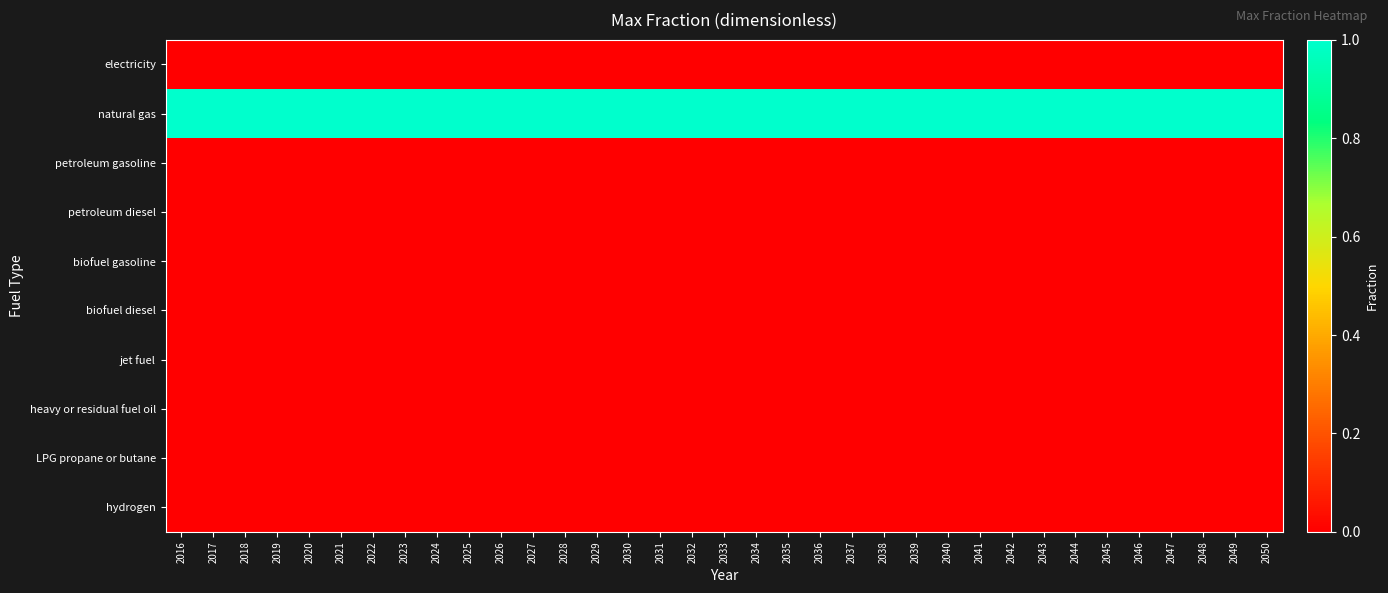

Reading right to left, transcribe all the data shown in this chart.

electricity: 2050=0	2049=0	2048=0	2047=0	2046=0	2045=0	2044=0	2043=0	2042=0	2041=0	2040=0	2039=0	2038=0	2037=0	2036=0	2035=0	2034=0	2033=0	2032=0	2031=0	2030=0	2029=0	2028=0	2027=0	2026=0	2025=0	2024=0	2023=0	2022=0	2021=0	2020=0	2019=0	2018=0	2017=0	2016=0
natural gas: 2050=1	2049=1	2048=1	2047=1	2046=1	2045=1	2044=1	2043=1	2042=1	2041=1	2040=1	2039=1	2038=1	2037=1	2036=1	2035=1	2034=1	2033=1	2032=1	2031=1	2030=1	2029=1	2028=1	2027=1	2026=1	2025=1	2024=1	2023=1	2022=1	2021=1	2020=1	2019=1	2018=1	2017=1	2016=1
petroleum gasoline: 2050=0	2049=0	2048=0	2047=0	2046=0	2045=0	2044=0	2043=0	2042=0	2041=0	2040=0	2039=0	2038=0	2037=0	2036=0	2035=0	2034=0	2033=0	2032=0	2031=0	2030=0	2029=0	2028=0	2027=0	2026=0	2025=0	2024=0	2023=0	2022=0	2021=0	2020=0	2019=0	2018=0	2017=0	2016=0
petroleum diesel: 2050=0	2049=0	2048=0	2047=0	2046=0	2045=0	2044=0	2043=0	2042=0	2041=0	2040=0	2039=0	2038=0	2037=0	2036=0	2035=0	2034=0	2033=0	2032=0	2031=0	2030=0	2029=0	2028=0	2027=0	2026=0	2025=0	2024=0	2023=0	2022=0	2021=0	2020=0	2019=0	2018=0	2017=0	2016=0
biofuel gasoline: 2050=0	2049=0	2048=0	2047=0	2046=0	2045=0	2044=0	2043=0	2042=0	2041=0	2040=0	2039=0	2038=0	2037=0	2036=0	2035=0	2034=0	2033=0	2032=0	2031=0	2030=0	2029=0	2028=0	2027=0	2026=0	2025=0	2024=0	2023=0	2022=0	2021=0	2020=0	2019=0	2018=0	2017=0	2016=0
biofuel diesel: 2050=0	2049=0	2048=0	2047=0	2046=0	2045=0	2044=0	2043=0	2042=0	2041=0	2040=0	2039=0	2038=0	2037=0	2036=0	2035=0	2034=0	2033=0	2032=0	2031=0	2030=0	2029=0	2028=0	2027=0	2026=0	2025=0	2024=0	2023=0	2022=0	2021=0	2020=0	2019=0	2018=0	2017=0	2016=0
jet fuel: 2050=0	2049=0	2048=0	2047=0	2046=0	2045=0	2044=0	2043=0	2042=0	2041=0	2040=0	2039=0	2038=0	2037=0	2036=0	2035=0	2034=0	2033=0	2032=0	2031=0	2030=0	2029=0	2028=0	2027=0	2026=0	2025=0	2024=0	2023=0	2022=0	2021=0	2020=0	2019=0	2018=0	2017=0	2016=0
heavy or residual fuel oil: 2050=0	2049=0	2048=0	2047=0	2046=0	2045=0	2044=0	2043=0	2042=0	2041=0	2040=0	2039=0	2038=0	2037=0	2036=0	2035=0	2034=0	2033=0	2032=0	2031=0	2030=0	2029=0	2028=0	2027=0	2026=0	2025=0	2024=0	2023=0	2022=0	2021=0	2020=0	2019=0	2018=0	2017=0	2016=0
LPG propane or butane: 2050=0	2049=0	2048=0	2047=0	2046=0	2045=0	2044=0	2043=0	2042=0	2041=0	2040=0	2039=0	2038=0	2037=0	2036=0	2035=0	2034=0	2033=0	2032=0	2031=0	2030=0	2029=0	2028=0	2027=0	2026=0	2025=0	2024=0	2023=0	2022=0	2021=0	2020=0	2019=0	2018=0	2017=0	2016=0
hydrogen: 2050=0	2049=0	2048=0	2047=0	2046=0	2045=0	2044=0	2043=0	2042=0	2041=0	2040=0	2039=0	2038=0	2037=0	2036=0	2035=0	2034=0	2033=0	2032=0	2031=0	2030=0	2029=0	2028=0	2027=0	2026=0	2025=0	2024=0	2023=0	2022=0	2021=0	2020=0	2019=0	2018=0	2017=0	2016=0